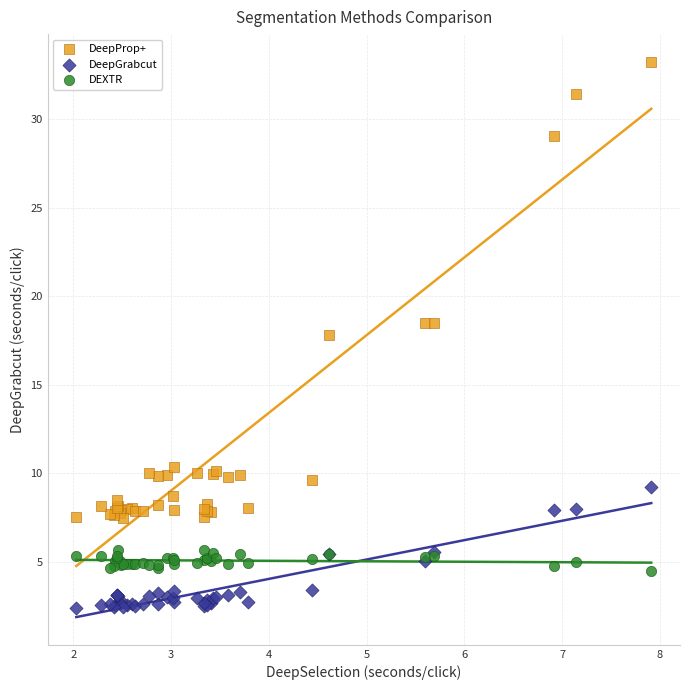

What are all the series names shown in the legend?

DeepProp+, DeepGrabcut, DEXTR